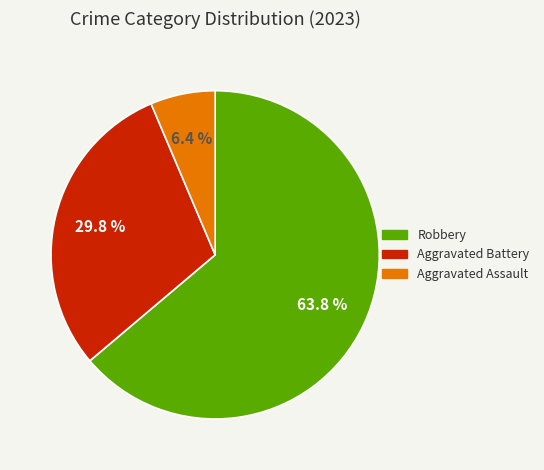

Is there any slice that represents more than half of the pie?

Yes